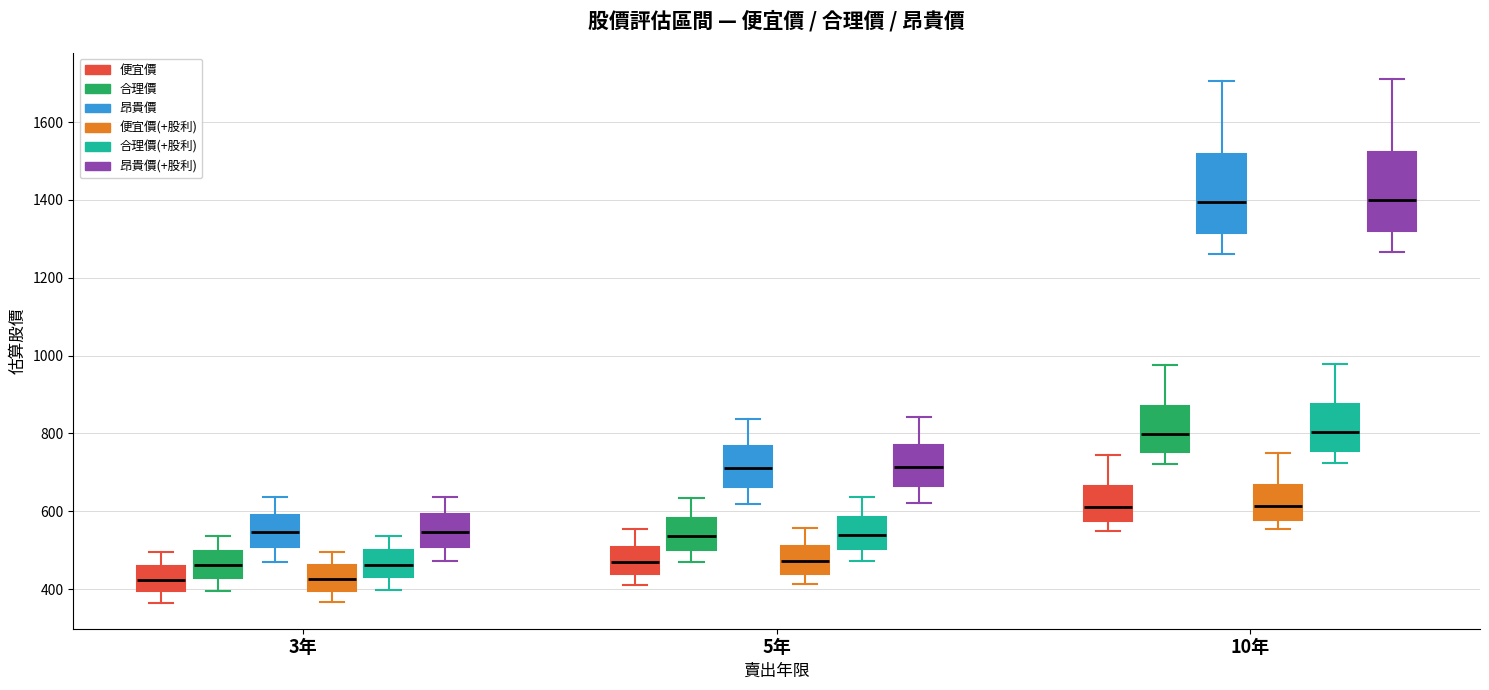

Where does the median line of the box for 10年 (便宜價) sit on the y-axis? The values are not printed on the chart, so give them approximately, as read against the axis.

620